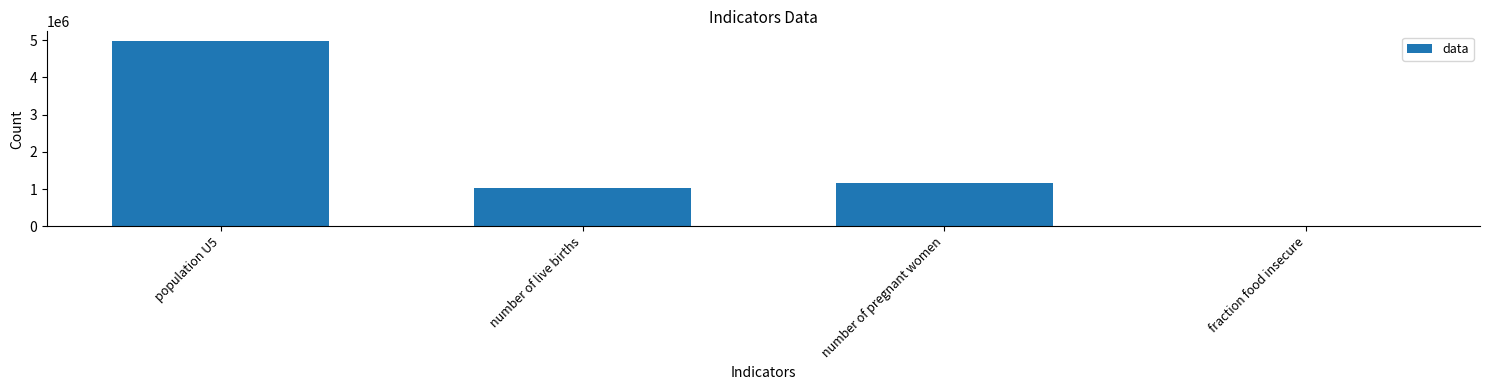

The chart shows a value of 1175191.9 at number of pregnant women. True or false?

True